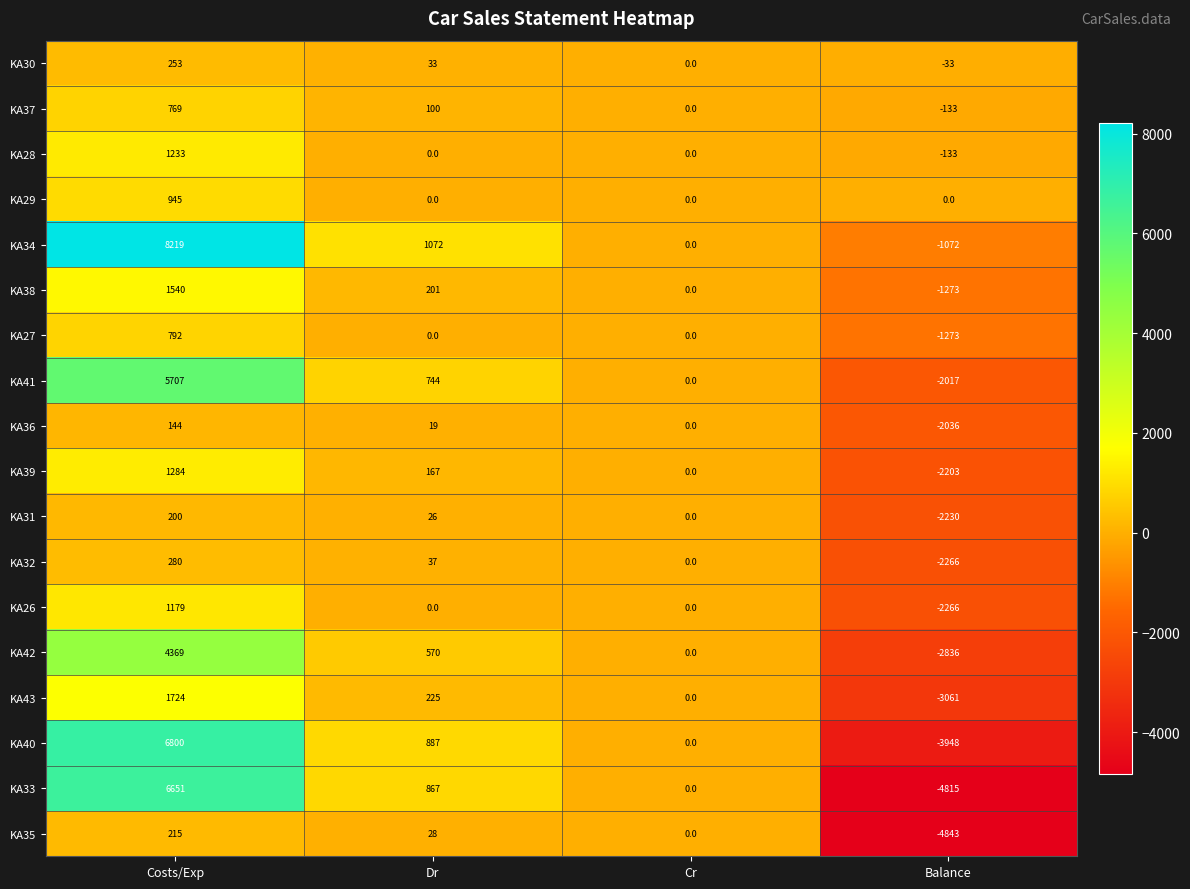

Which category has the highest value in the KA34 series?

Costs/Exp